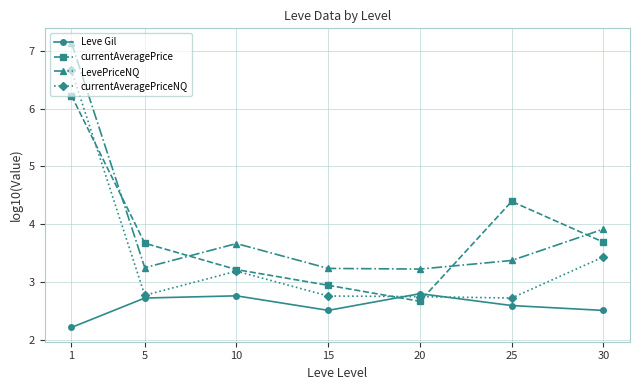

What is the difference between the maximum and minimum values in the LevePriceNQ series?

3.9